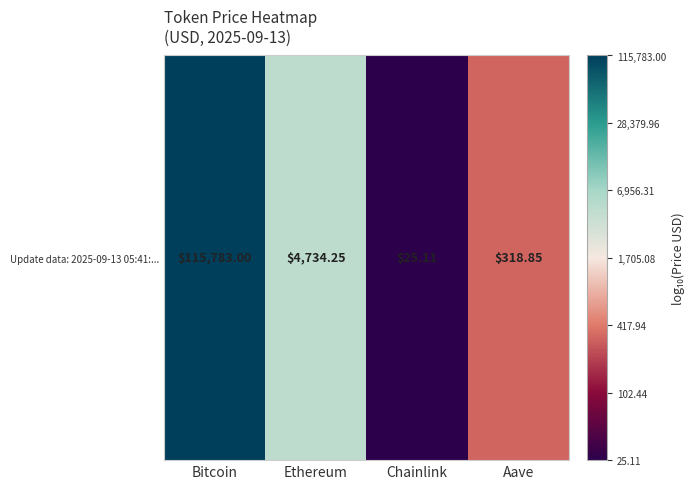

What is the change in value from Chainlink to Aave?

+1.1